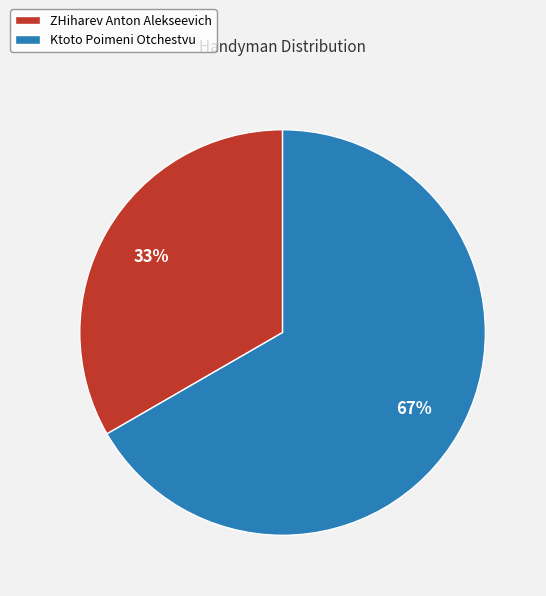

What is the largest slice in the pie chart?

Ktoto Poimeni Otchestvu